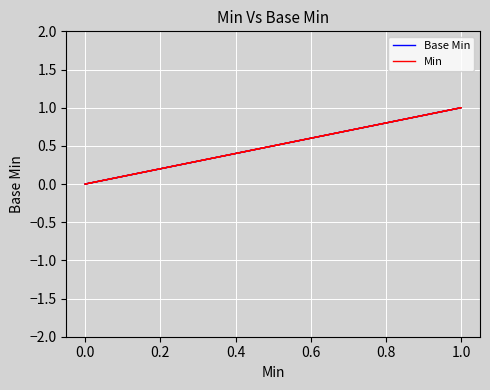

Between 0.0 and 1.0, which series saw the biggest shift?

Base Min